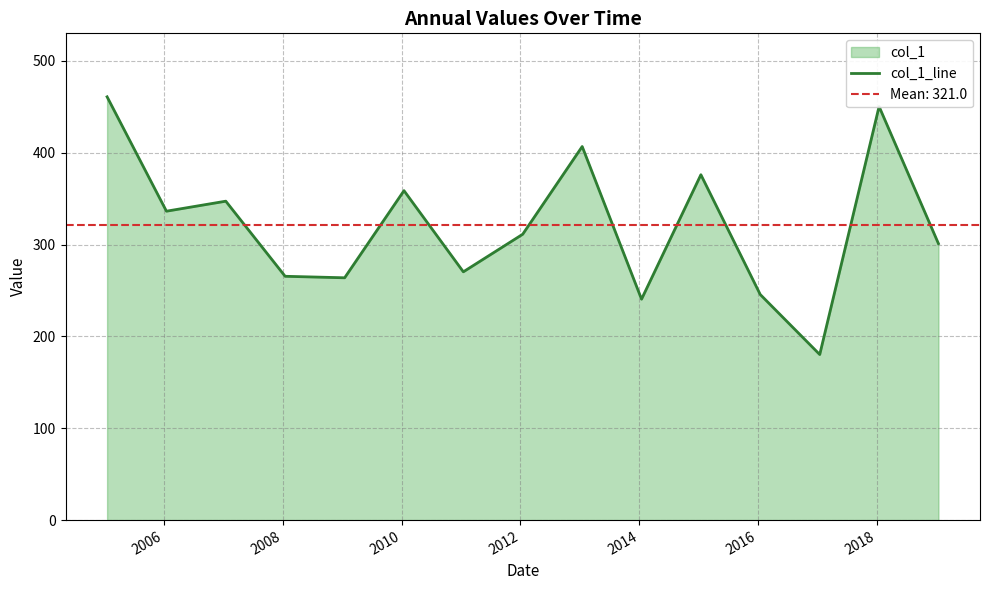

What is the smallest value displayed?

180.3